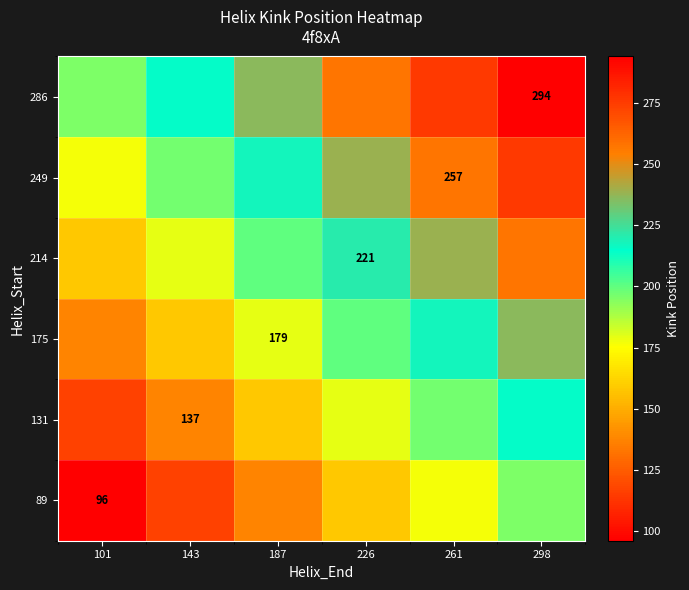

The 131 series shows 193.9 at 143. True or false?

False